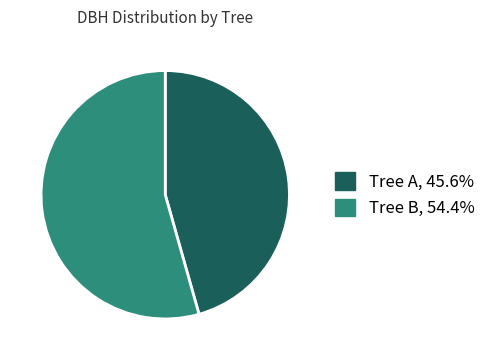

Is there any slice that represents more than half of the pie?

Yes